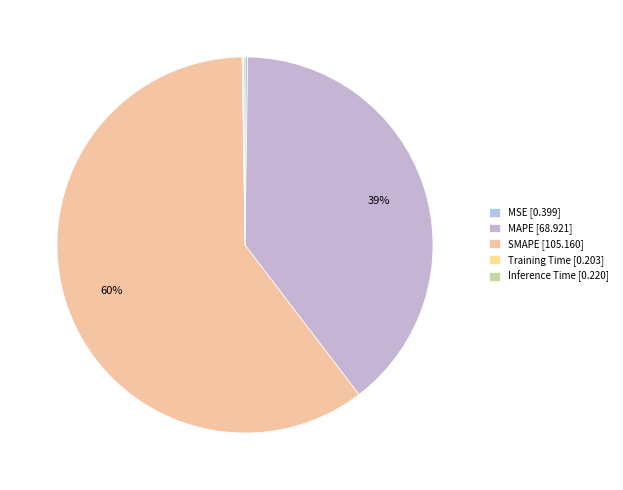

The Inference Time slice represents 0% of the pie. True or false?

True